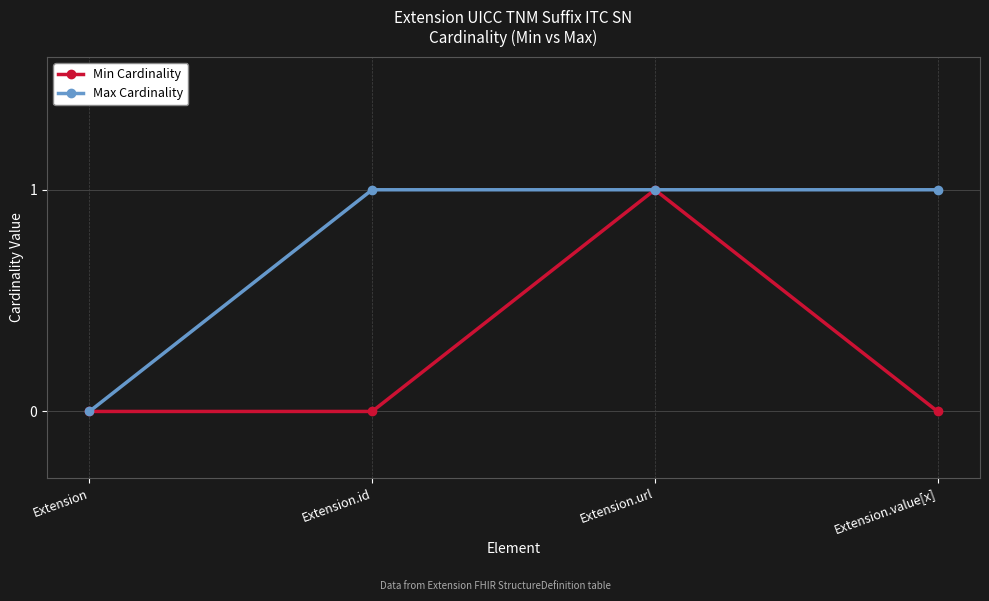

List the series in order of their overall mean, lowest first.

Min Cardinality, Max Cardinality